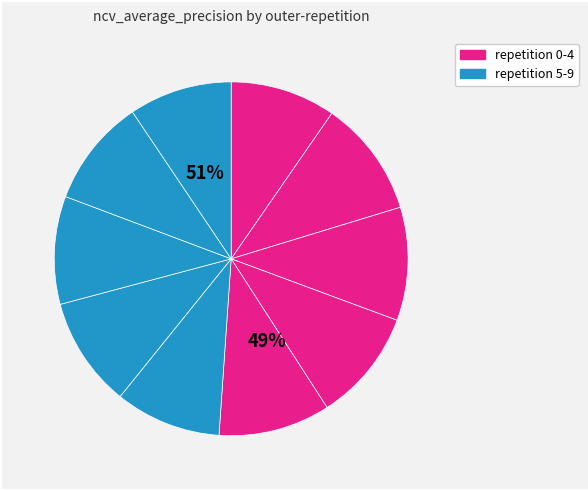

What percentage is the outer-repetition6 slice, to the nearest percent?

10%